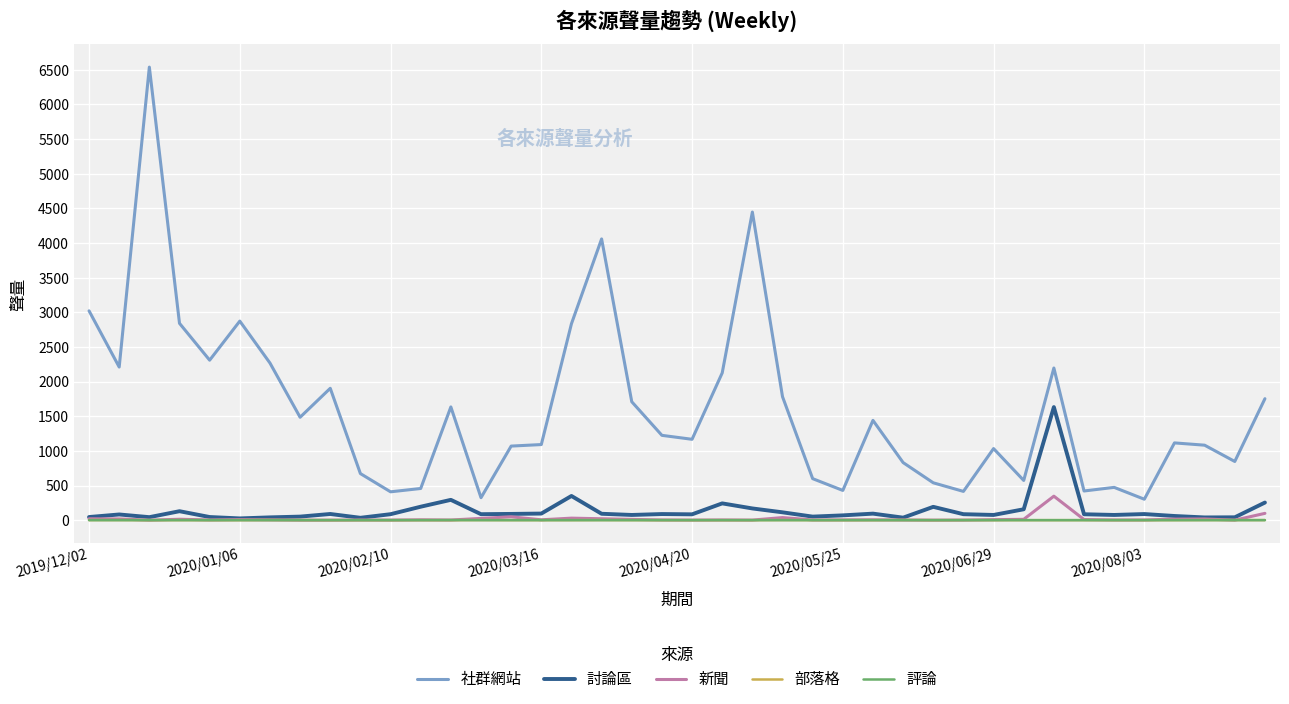

True or false: 社群網站 and 新聞 intersect in this chart.

False